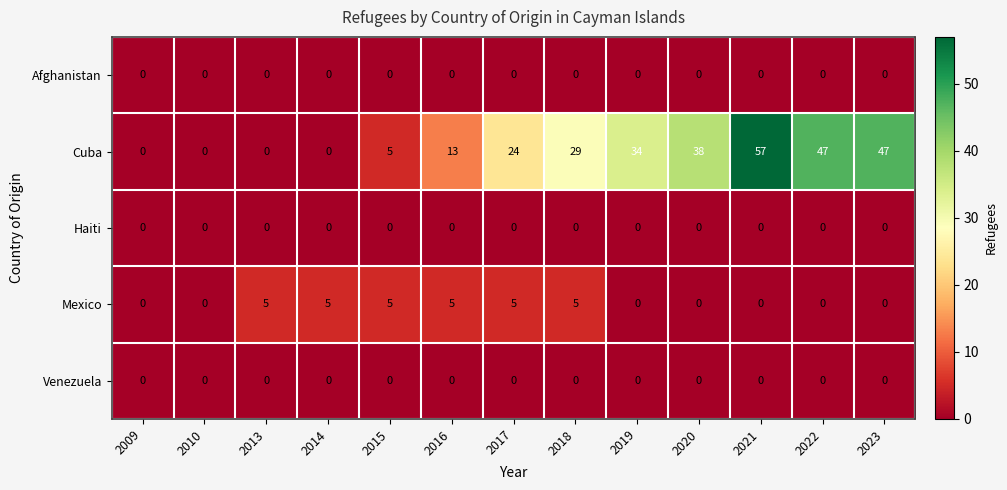

How many Mexico values are between 0 and 5?

13